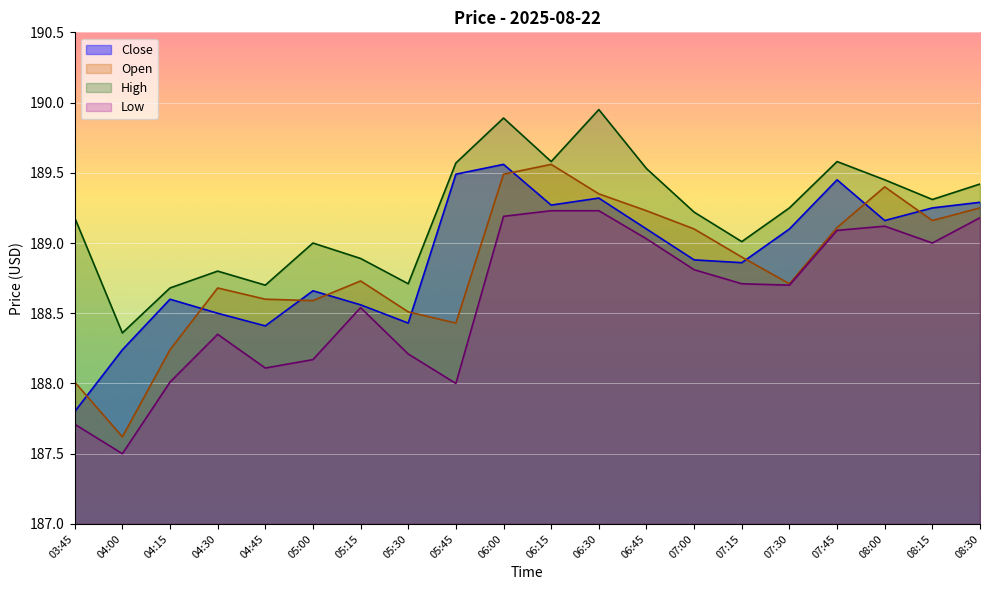

What is the difference between the highest and lowest values at 04:45?

0.6